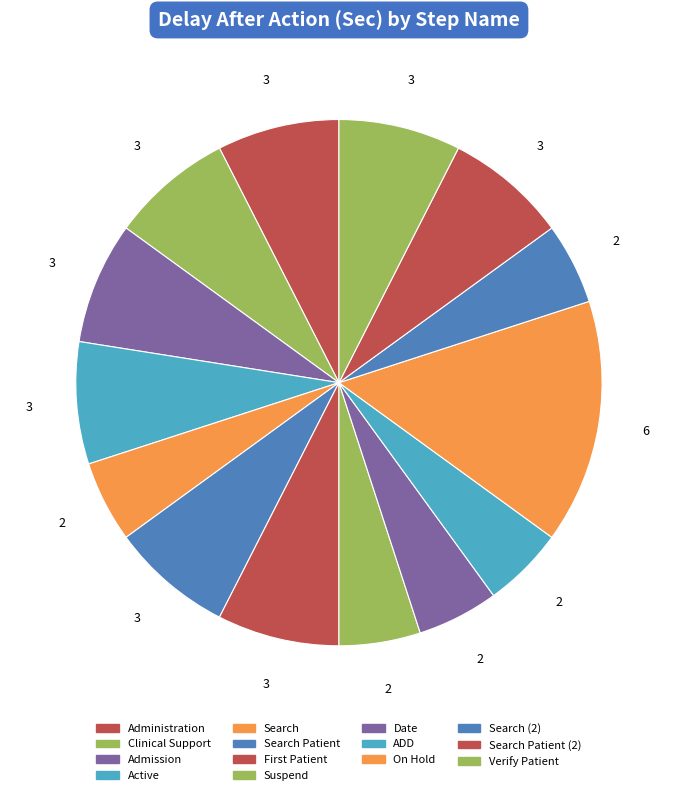

How many segments does this pie chart have?

14